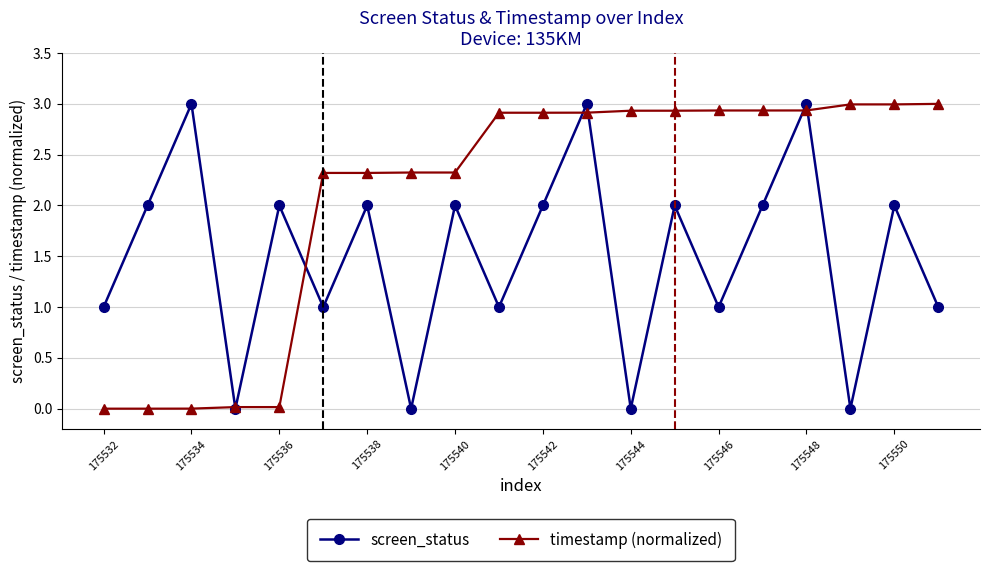

What is the value of the screen_status point at the 7th from the left?

2.0